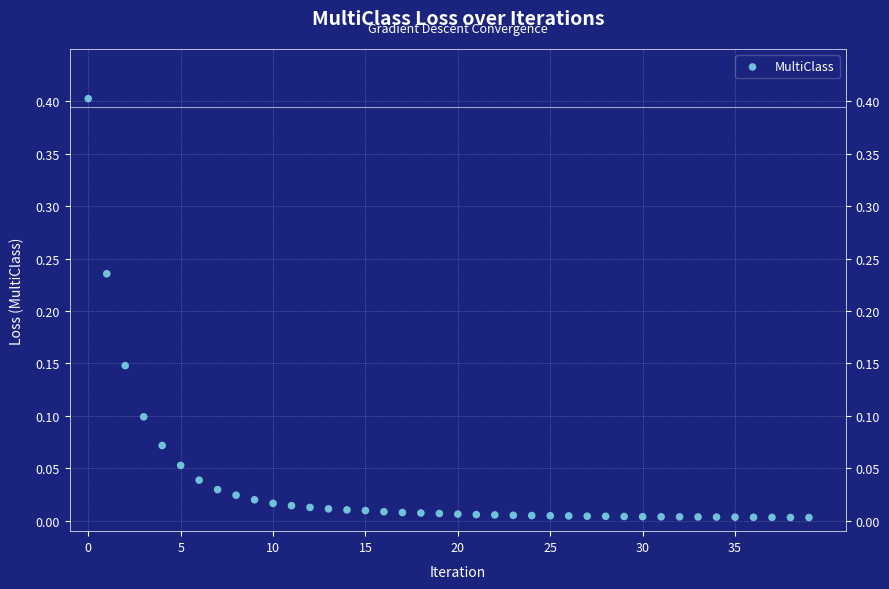

What is the range of Y values (max minus min)?

0.4